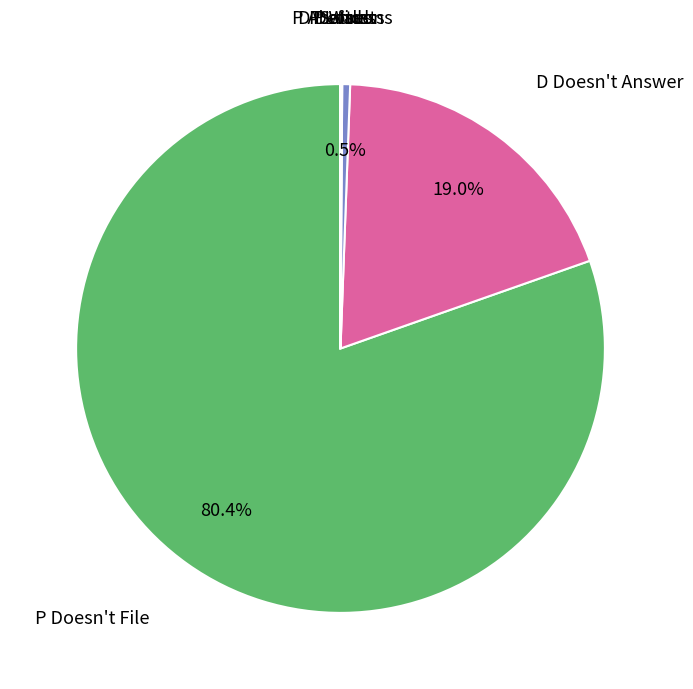

Is there a majority slice in this chart?

Yes